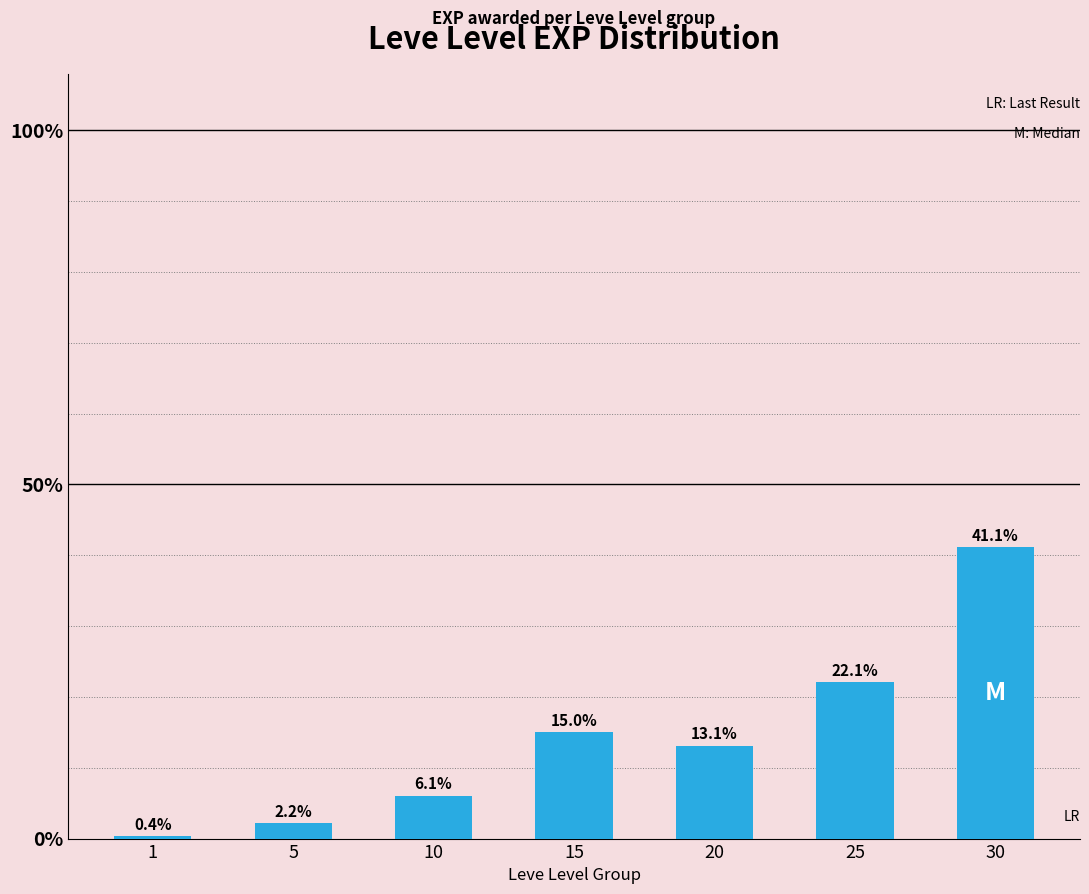

Rank the categories by value from lowest to highest.

1, 5, 10, 20, 15, 25, 30